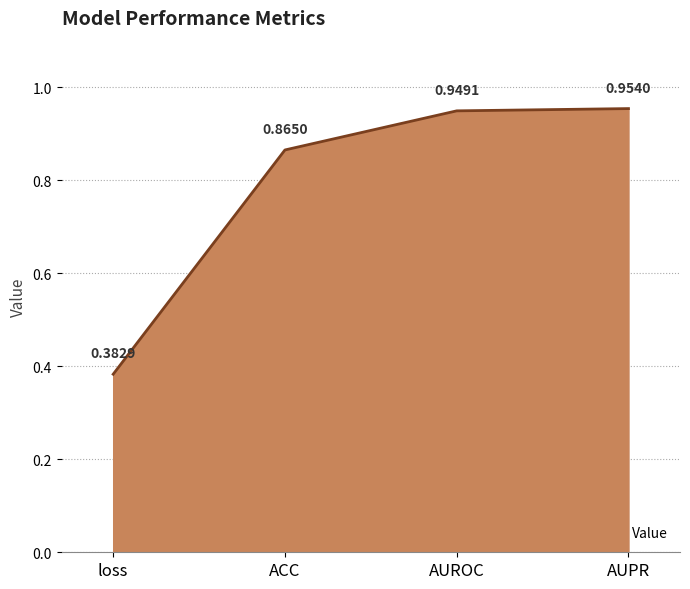

List the labels in order of value, smallest first.

loss, ACC, AUROC, AUPR